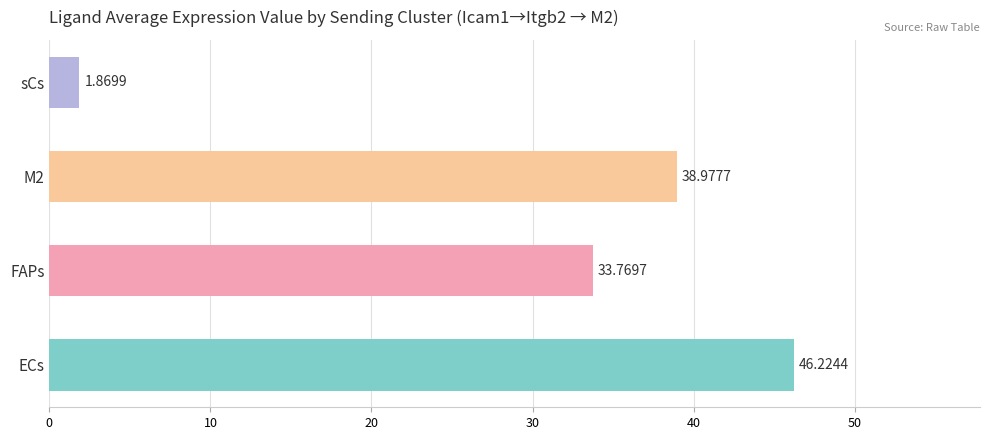

Where is the data nearest to the value 24?

FAPs